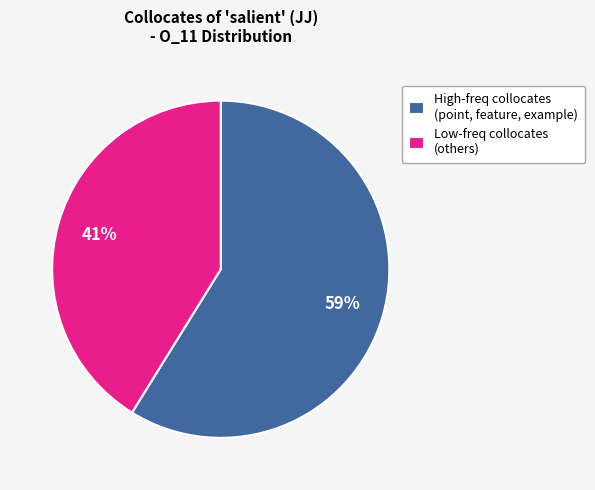

To the nearest percent, what is the average slice percentage?

50%